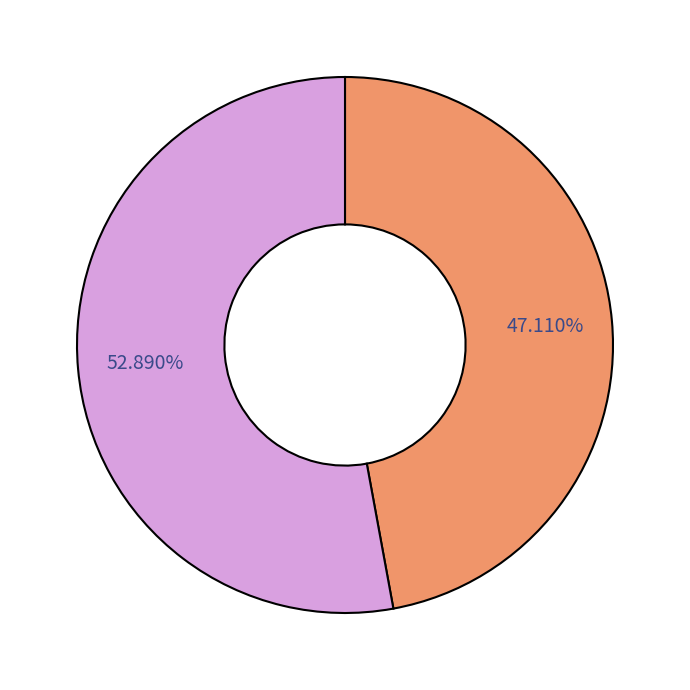

Does any single category account for the majority?

Yes